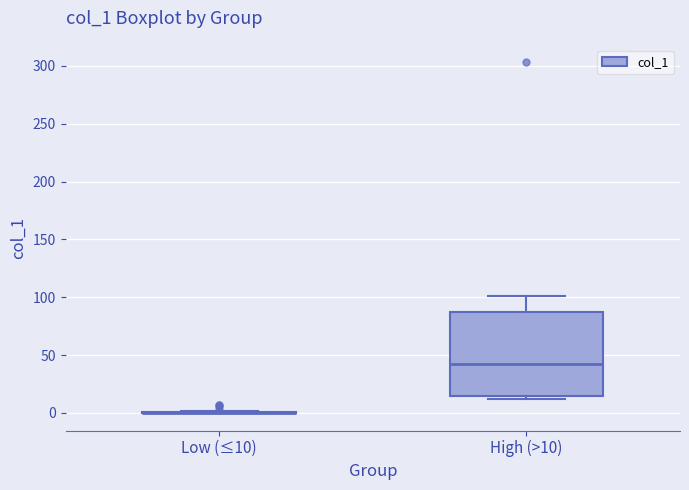

Which box is the tallest, from its lower edge to its upper edge?

High (>10)